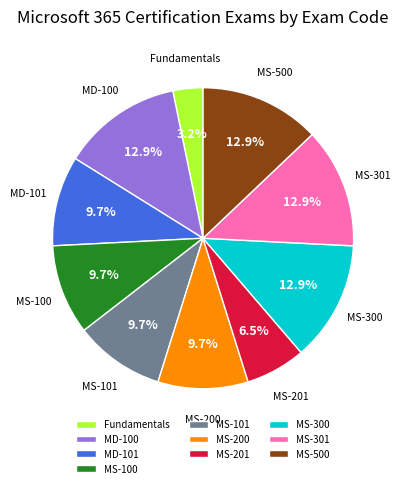

Which category has the smallest portion of the pie?

Fundamentals